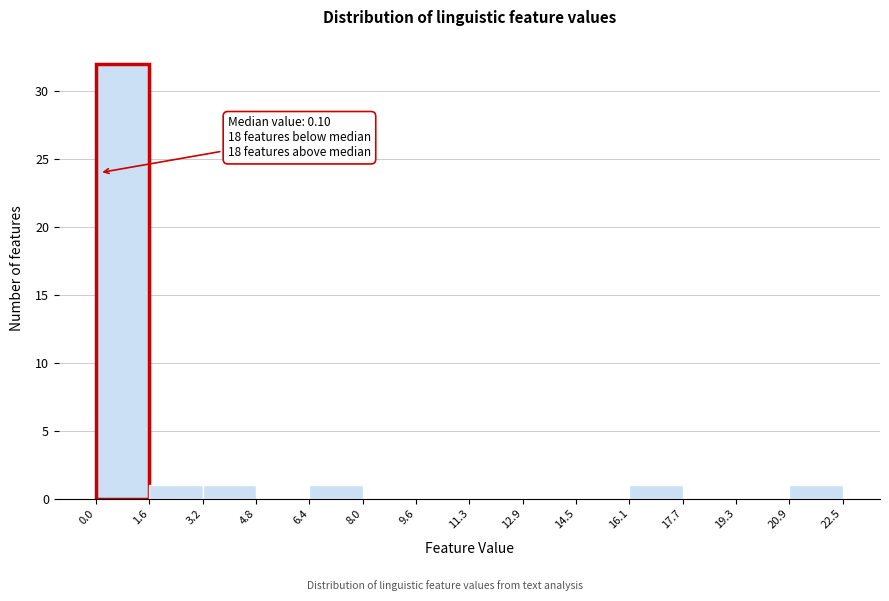

Over which range of the x-axis is the bar tallest?

0.0 to 1.6